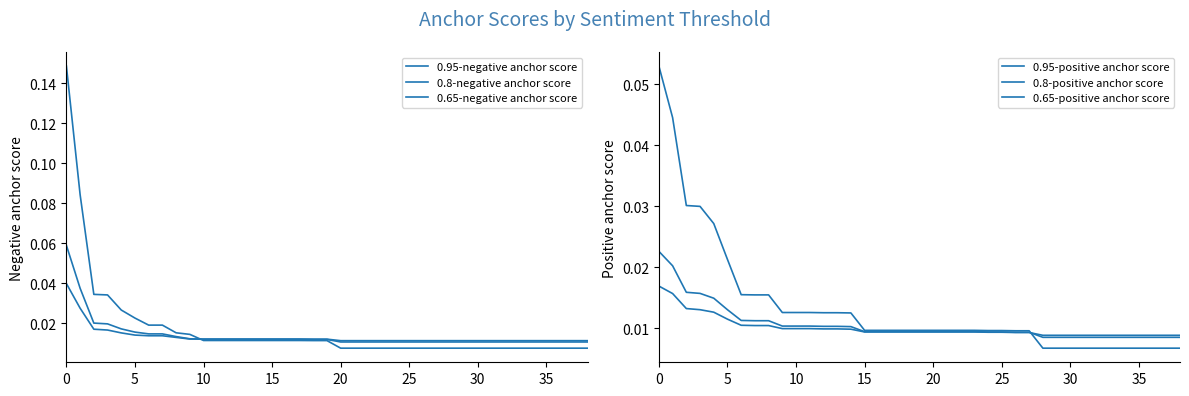

Is this an area chart (filled region under the line)?

No